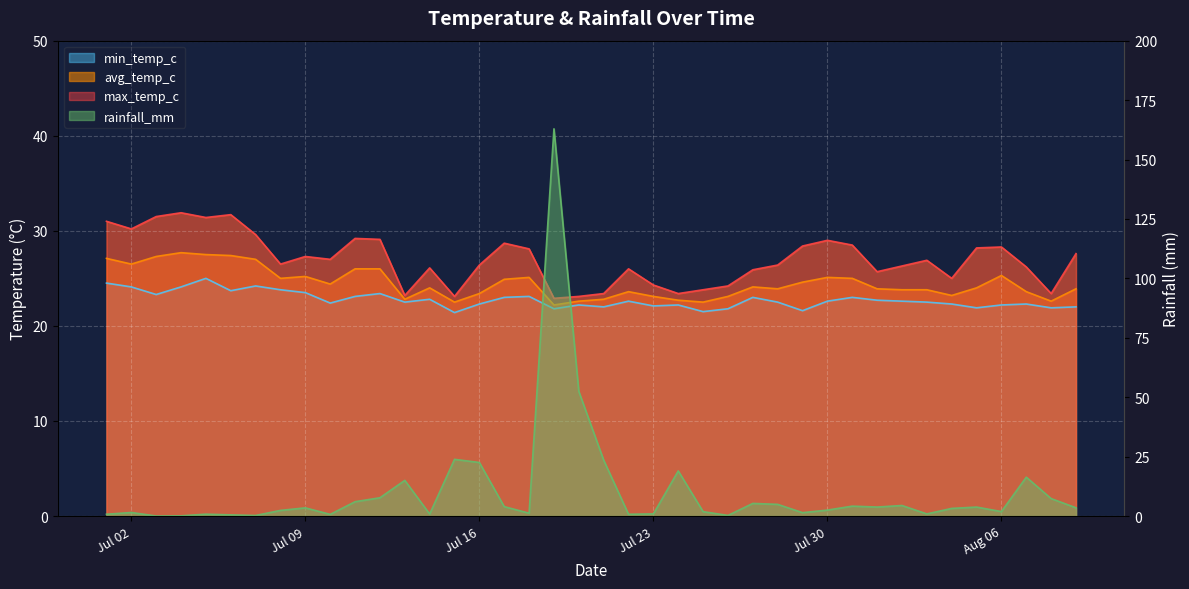

The avg_temp_c series shows 23.1 at 2024-07-26. True or false?

True